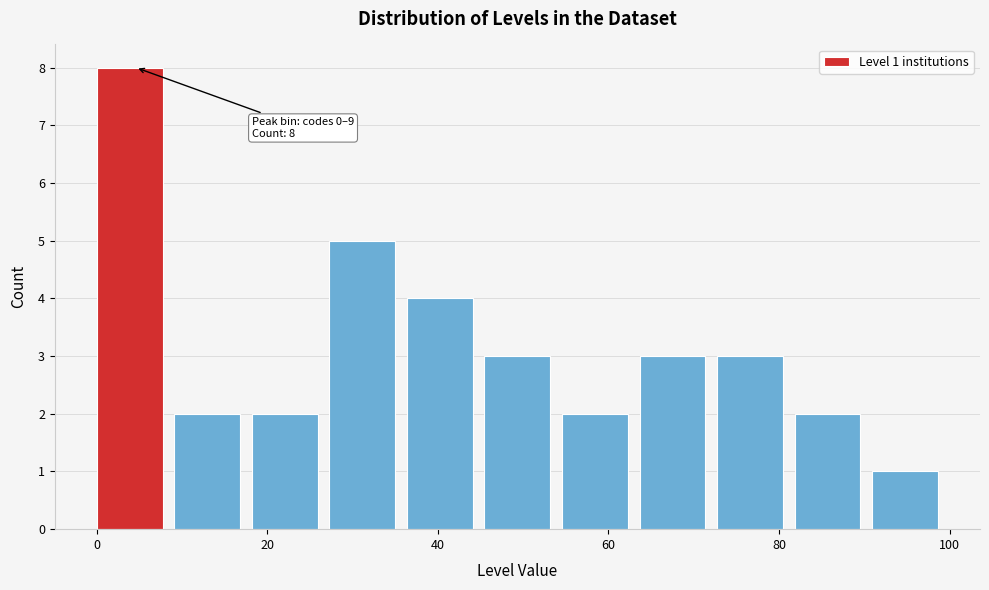

Over which range of the x-axis is the bar tallest?

0 to 10